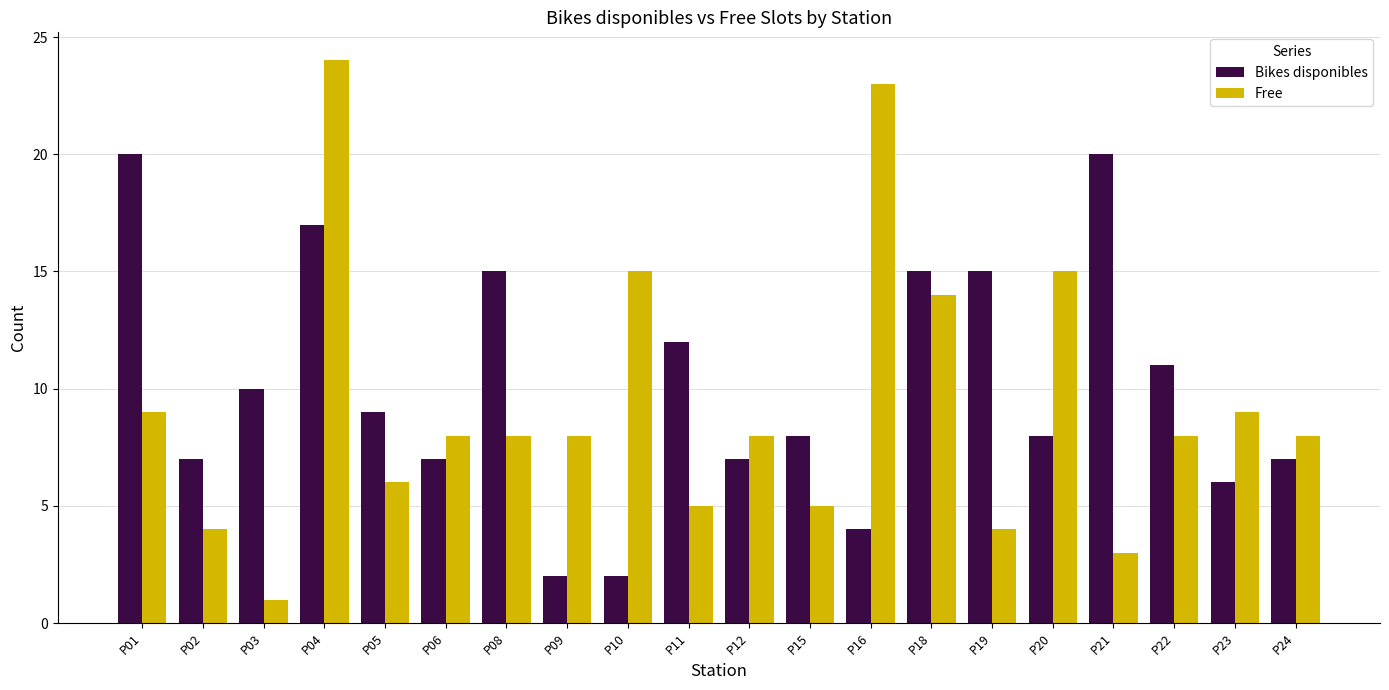

Reading right to left, extract all data points from this chart.

Bikes disponibles: P24=7	P23=6	P22=11	P21=20	P20=8	P19=15	P18=15	P16=4	P15=8	P12=7	P11=12	P10=2	P09=2	P08=15	P06=7	P05=9	P04=17	P03=10	P02=7	P01=20
Free: P24=8	P23=9	P22=8	P21=3	P20=15	P19=4	P18=14	P16=23	P15=5	P12=8	P11=5	P10=15	P09=8	P08=8	P06=8	P05=6	P04=24	P03=1	P02=4	P01=9